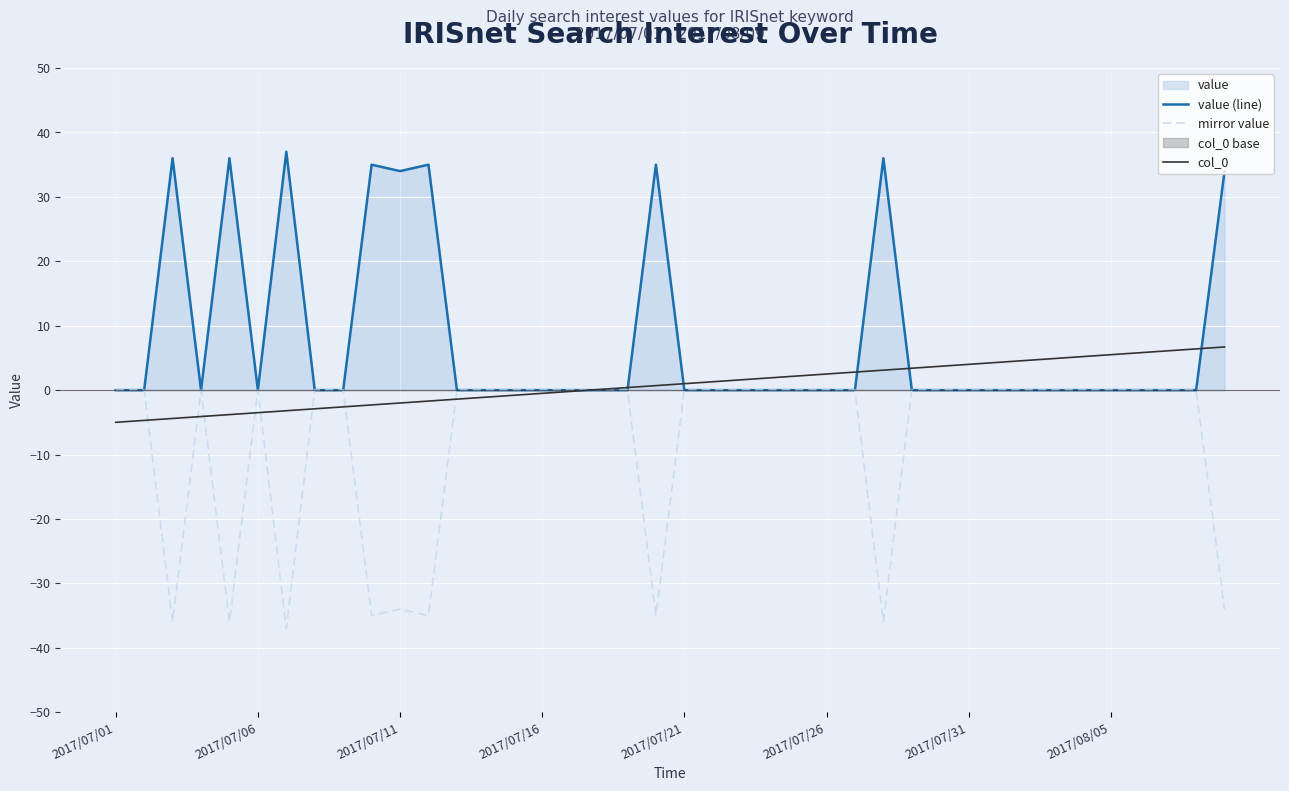

True or false: mirror value and value (line) cross at least once.

False